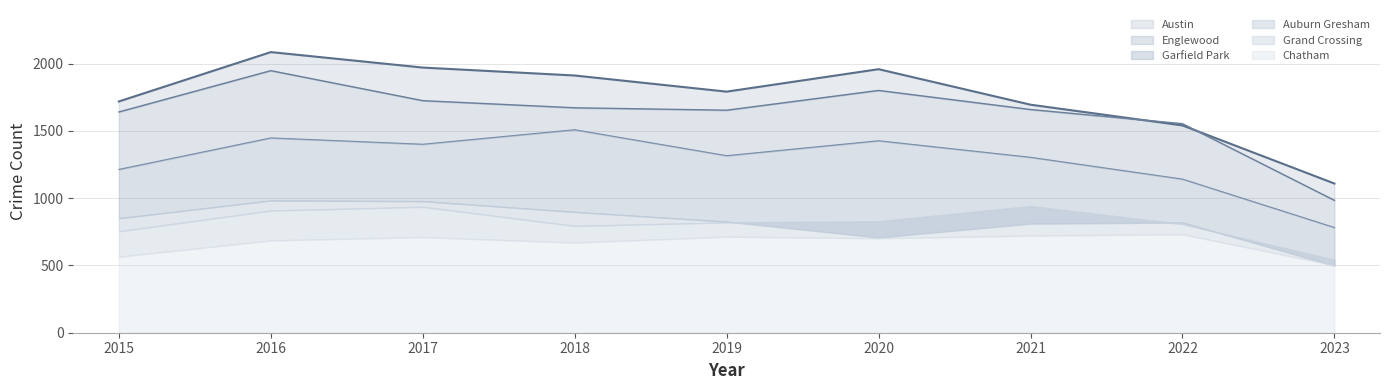

Where do Austin and Englewood first cross each other?

2021 and 2022